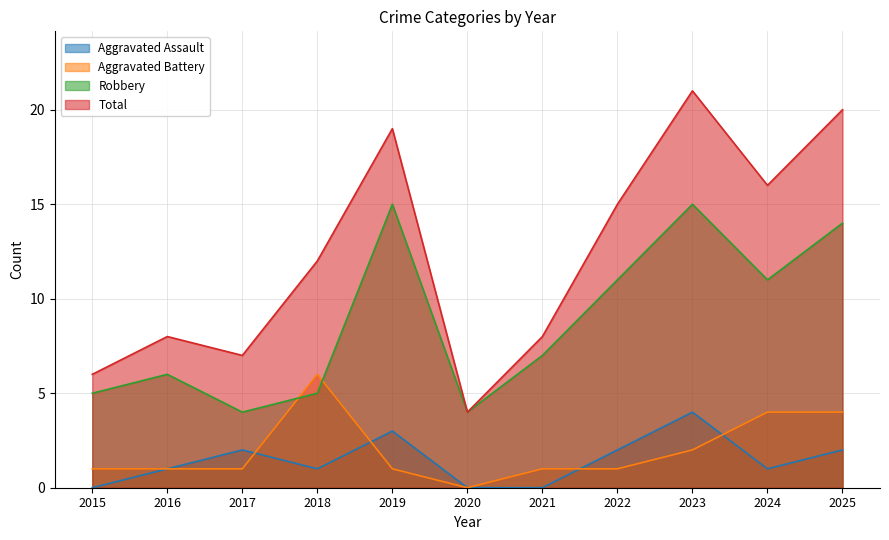

List the series in order of their peak value, lowest first.

Aggravated Assault, Aggravated Battery, Robbery, Total